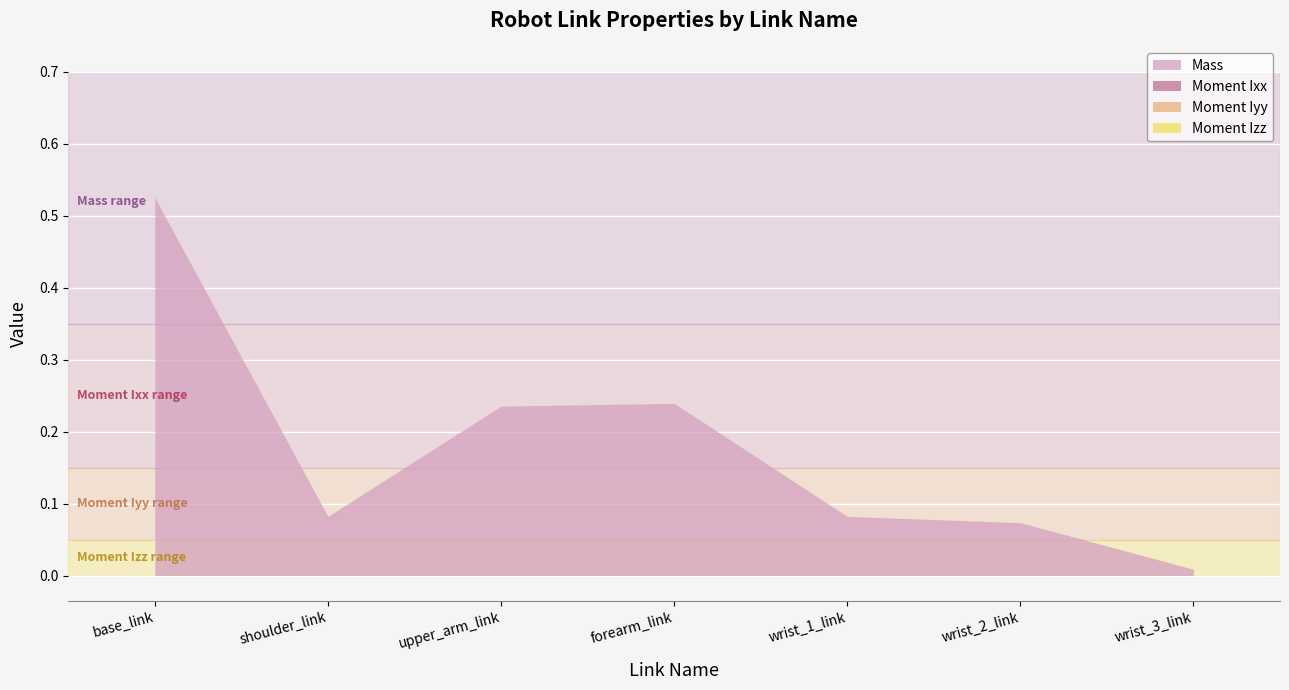

True or false: Moment Izz and Moment Iyy intersect in this chart.

True